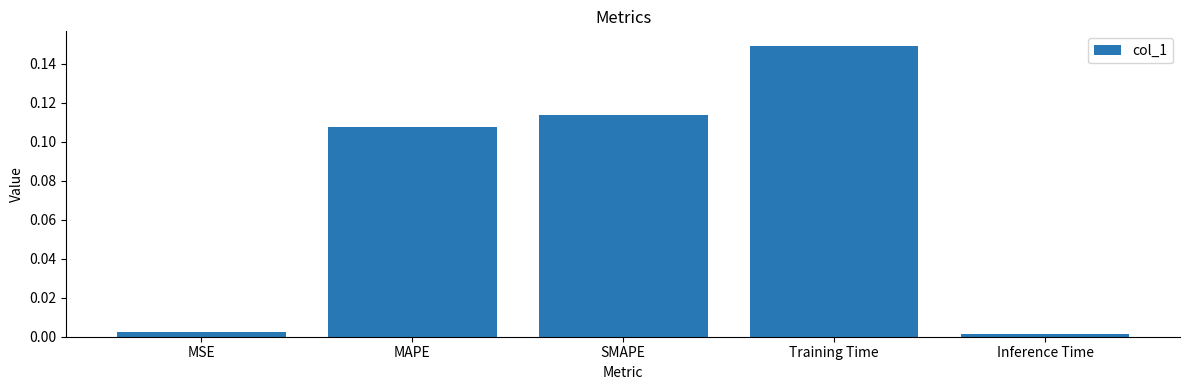

Which label corresponds to the largest value in the chart?

Training Time